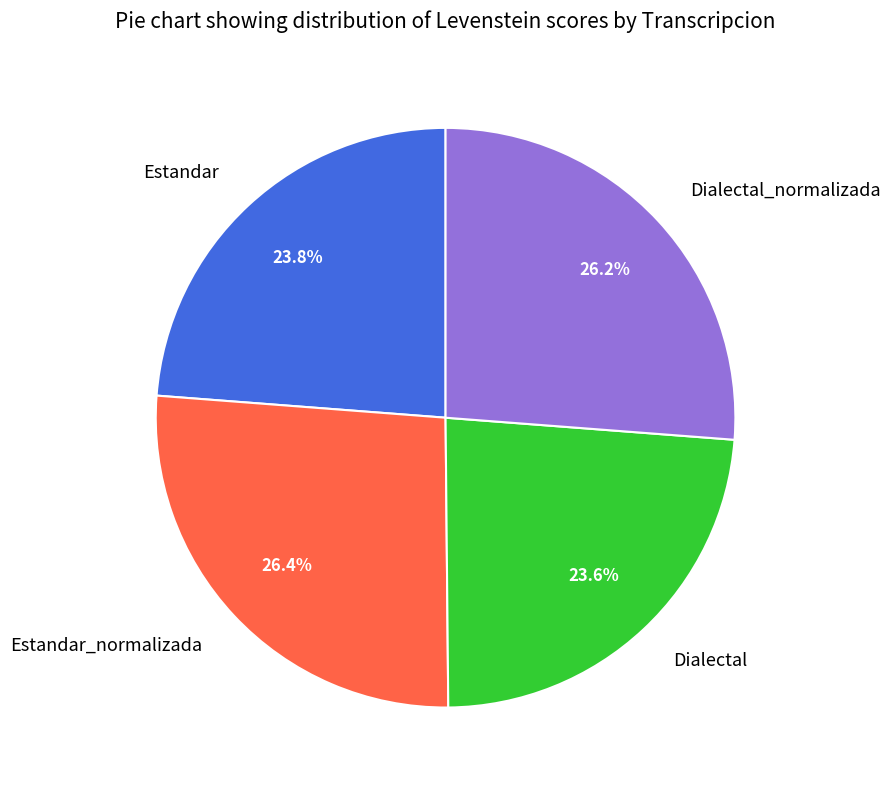

How many slices are in this pie chart?

4